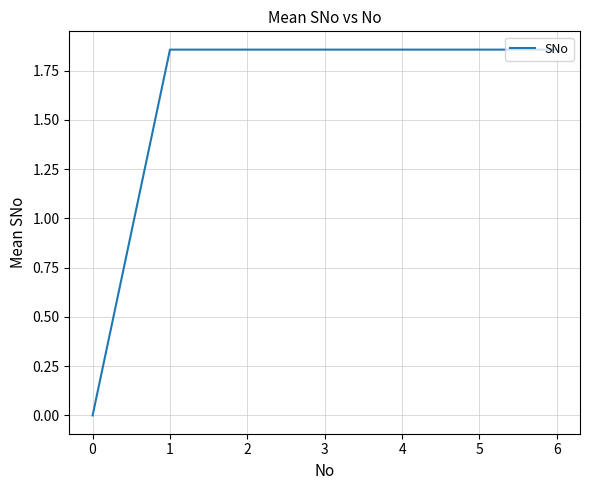

What is the sum of the values at 5 and 4?

3.7